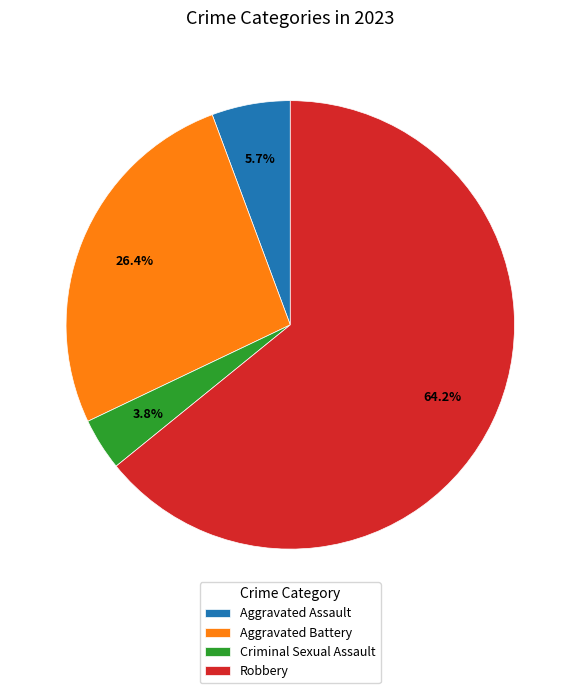

Rank the categories by value from lowest to highest.

Criminal Sexual Assault, Aggravated Assault, Aggravated Battery, Robbery